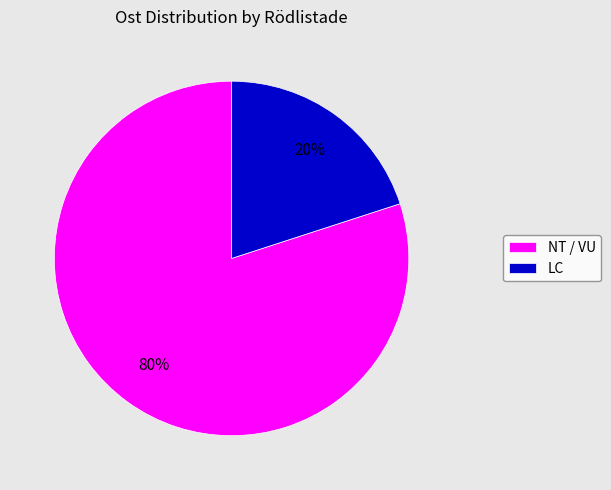

Which category has the biggest portion of the pie?

NT / VU